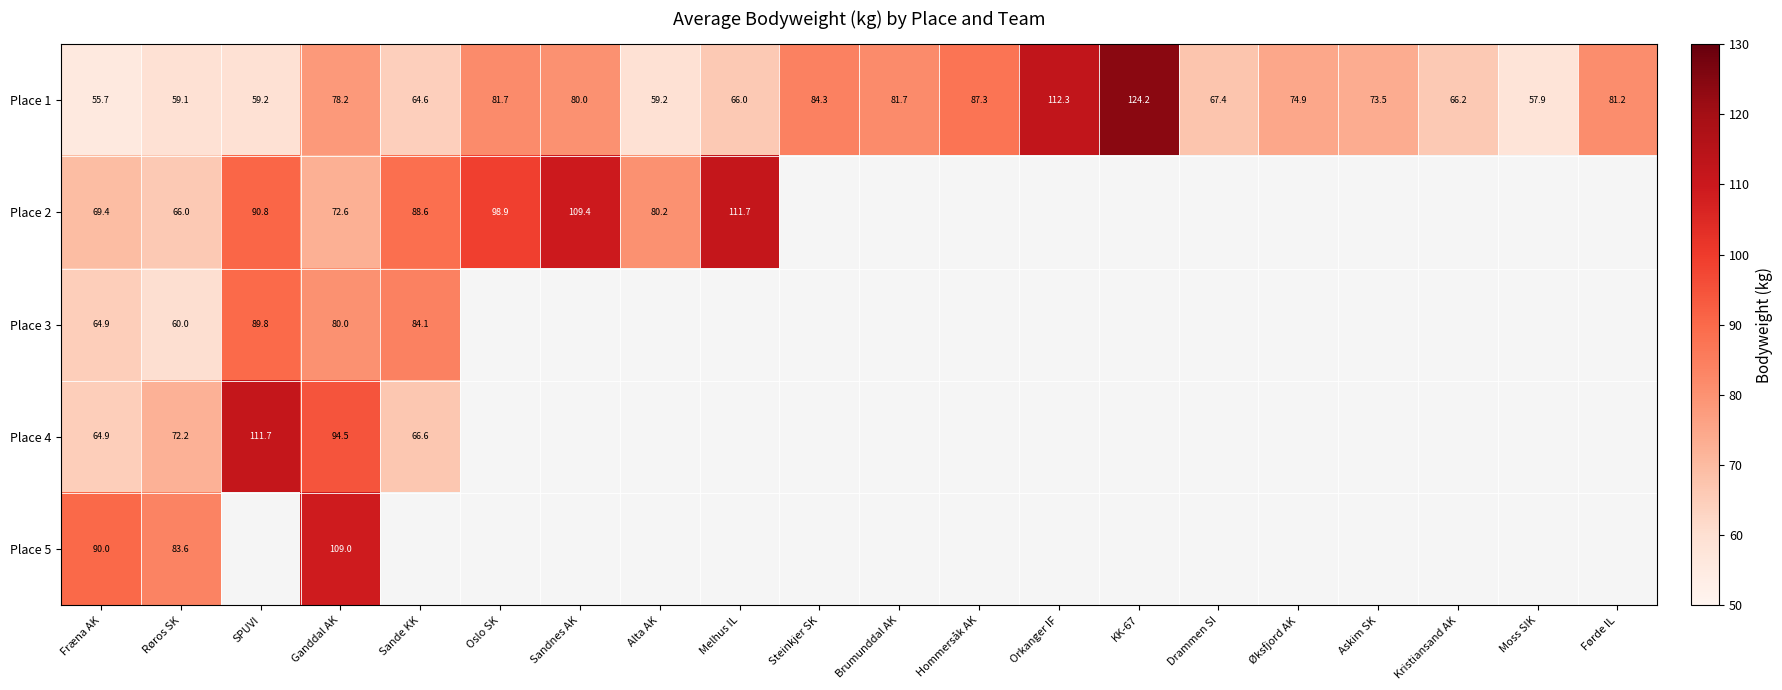

What value does the Place 1 series have at Fræna AK?

55.7